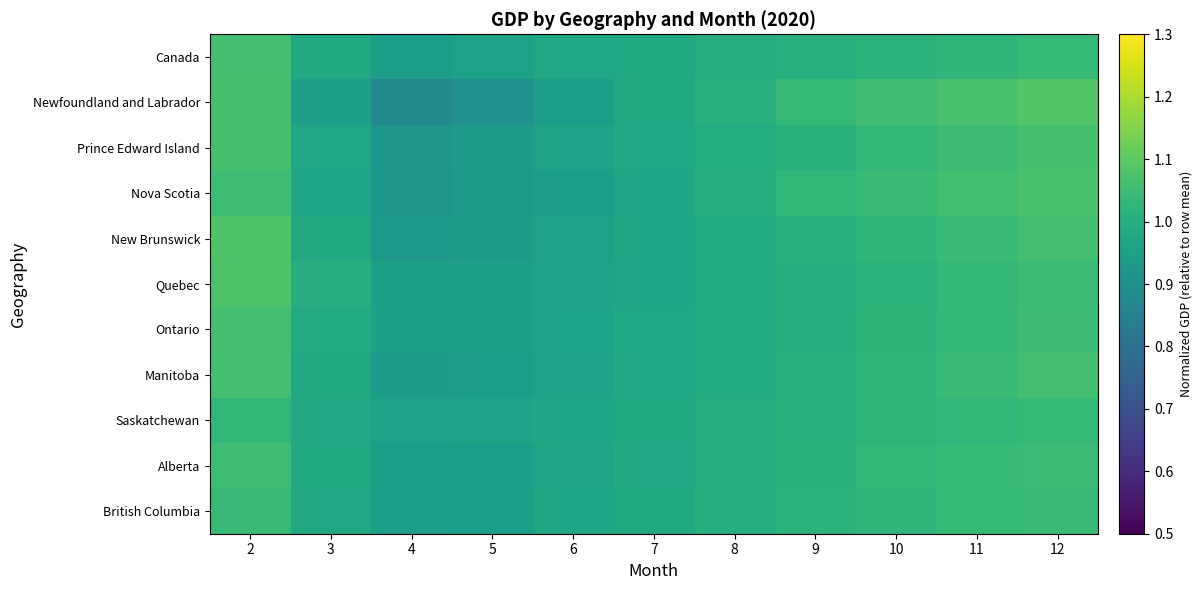

What is the maximum value shown in the chart?

1.1